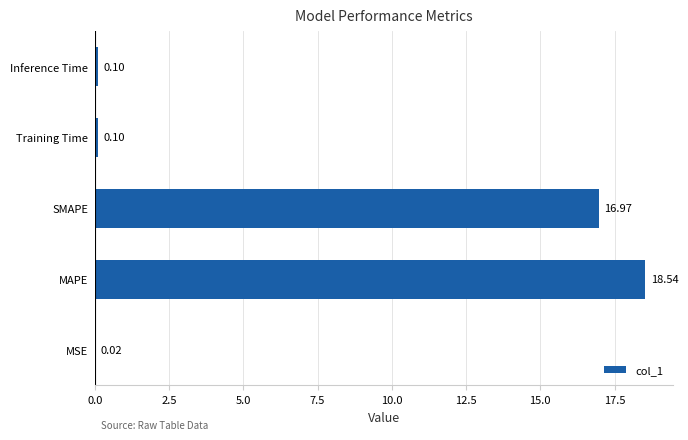

Are the bars horizontal?

Yes